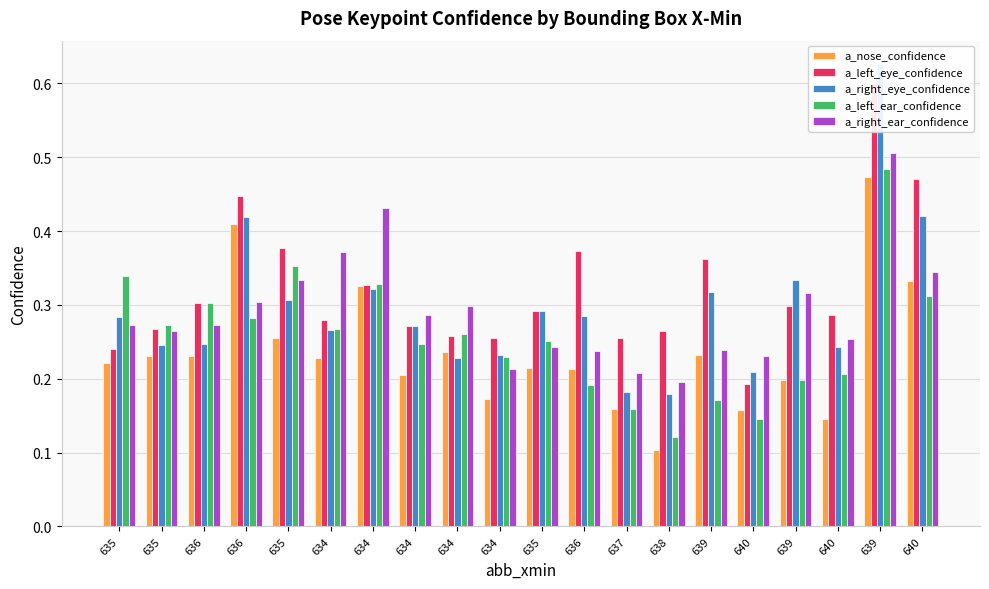

Reading right to left, what are all the values shown in this chart?

a_nose_confidence: 640=0.3	639=0.5	640=0.1	639=0.2	640=0.2	639=0.2	638=0.1	637=0.2	636=0.2	635=0.2	634=0.2	634=0.2	634=0.2	634=0.3	634=0.2	635=0.3	636=0.4	636=0.2	635=0.2	635=0.2
a_left_eye_confidence: 640=0.5	639=0.6	640=0.3	639=0.3	640=0.2	639=0.4	638=0.3	637=0.3	636=0.4	635=0.3	634=0.3	634=0.3	634=0.3	634=0.3	634=0.3	635=0.4	636=0.4	636=0.3	635=0.3	635=0.2
a_right_eye_confidence: 640=0.4	639=0.6	640=0.2	639=0.3	640=0.2	639=0.3	638=0.2	637=0.2	636=0.3	635=0.3	634=0.2	634=0.2	634=0.3	634=0.3	634=0.3	635=0.3	636=0.4	636=0.2	635=0.2	635=0.3
a_left_ear_confidence: 640=0.3	639=0.5	640=0.2	639=0.2	640=0.1	639=0.2	638=0.1	637=0.2	636=0.2	635=0.3	634=0.2	634=0.3	634=0.2	634=0.3	634=0.3	635=0.4	636=0.3	636=0.3	635=0.3	635=0.3
a_right_ear_confidence: 640=0.3	639=0.5	640=0.3	639=0.3	640=0.2	639=0.2	638=0.2	637=0.2	636=0.2	635=0.2	634=0.2	634=0.3	634=0.3	634=0.4	634=0.4	635=0.3	636=0.3	636=0.3	635=0.3	635=0.3